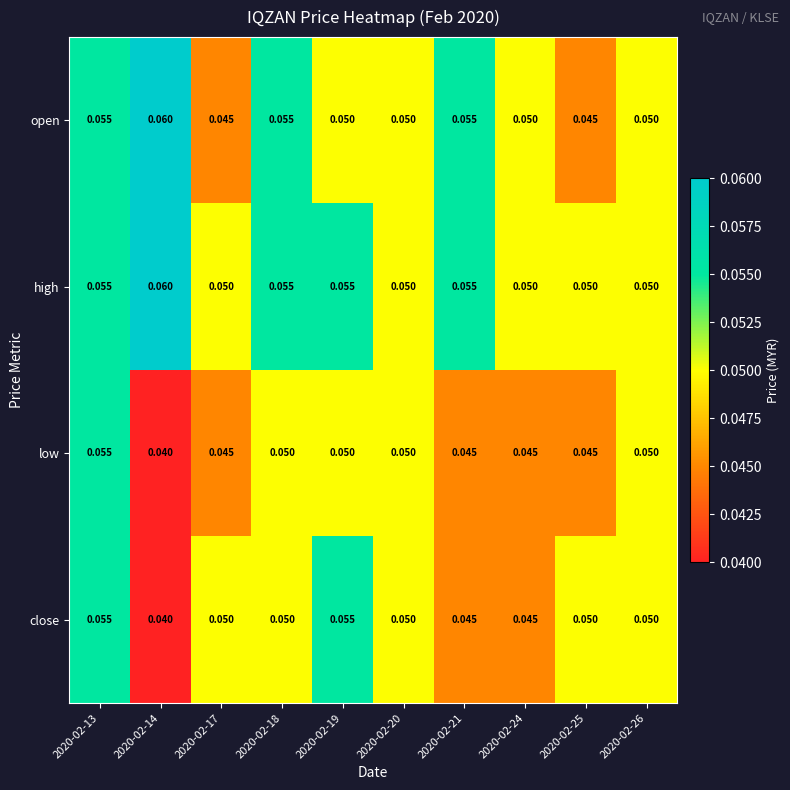

Is the value of high at 2020-02-18 greater than the value of low at 2020-02-19?

Yes